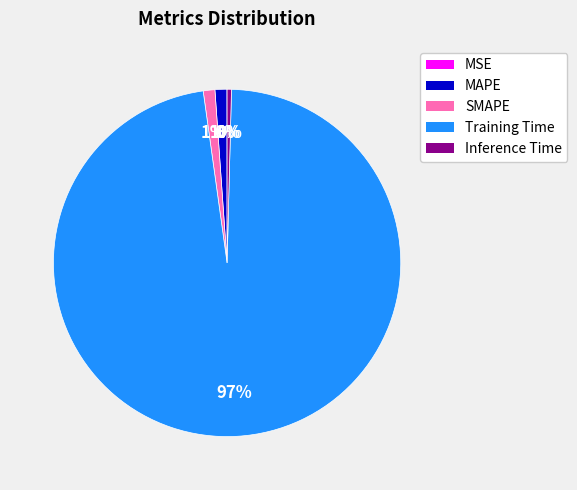

What is the largest slice in the pie chart?

Training Time